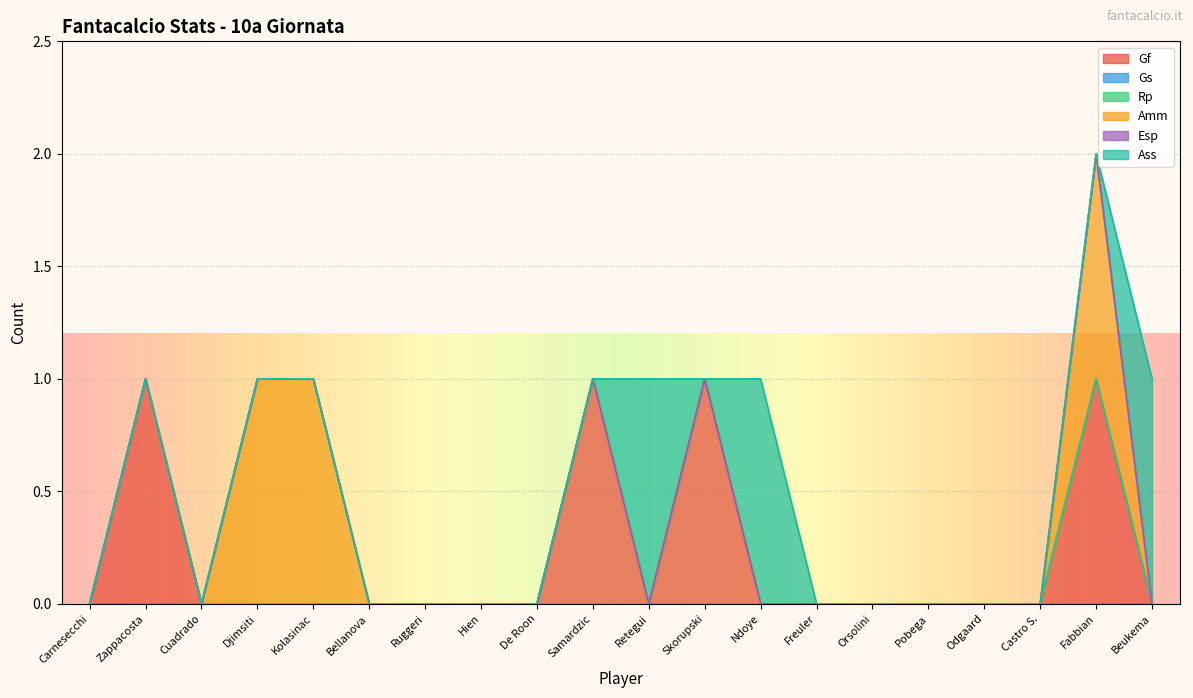

What is the greatest value displayed?

1